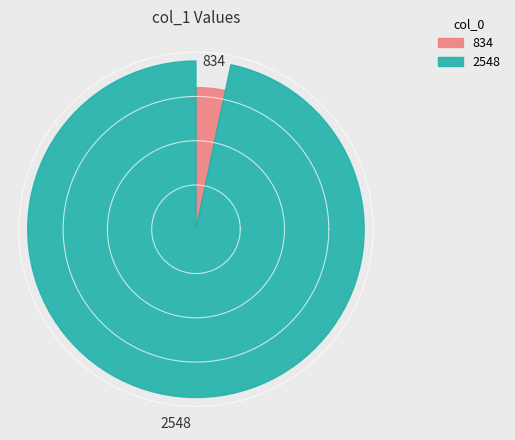

Rank the categories by value from lowest to highest.

834, 2548